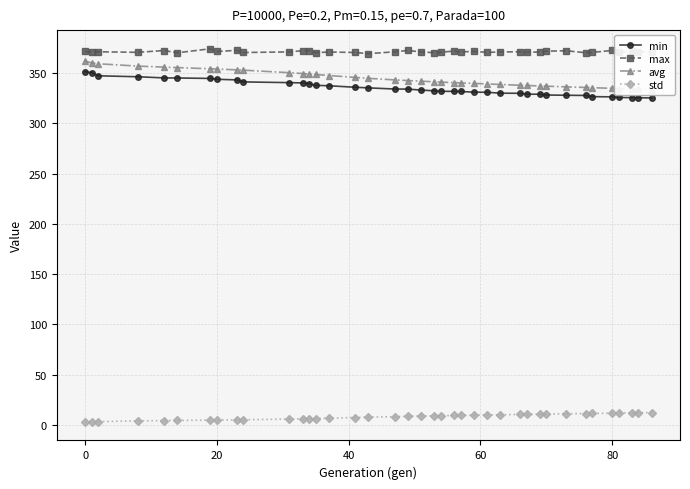

What are all the series names shown in the legend?

min, max, avg, std